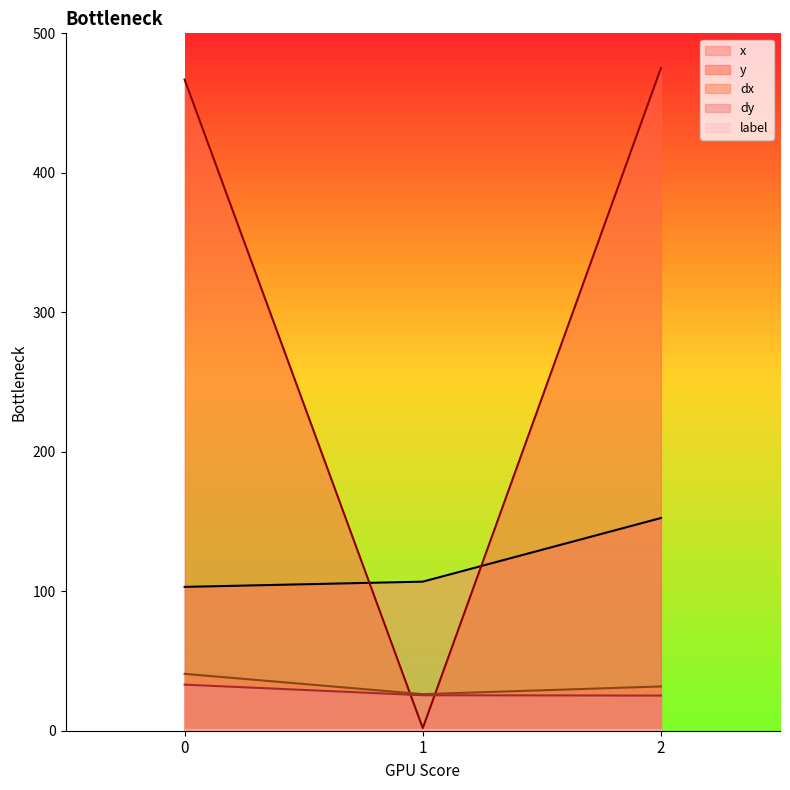

Read the y value at 0.

466.9